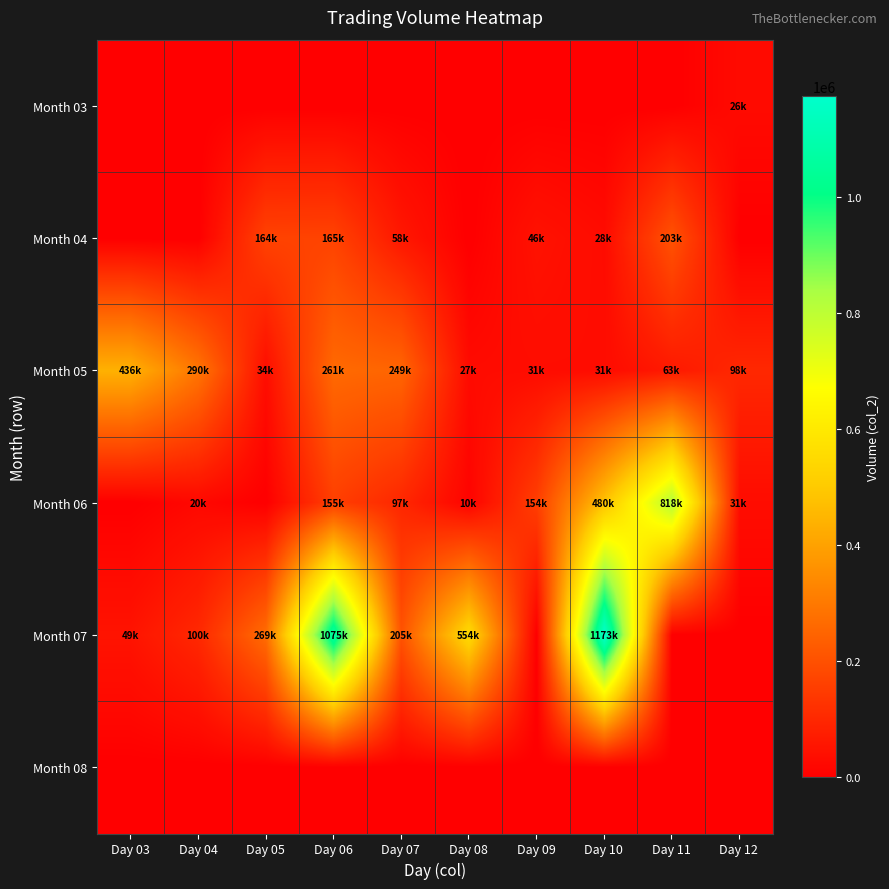

Reading right to left, transcribe all the data shown in this chart.

Month 03: Day 12=26680	Day 11=0	Day 10=0	Day 09=0	Day 08=0	Day 07=0	Day 06=0	Day 05=0	Day 04=0	Day 03=0
Month 04: Day 12=0	Day 11=203040	Day 10=28950	Day 09=46550	Day 08=0	Day 07=58410	Day 06=165860	Day 05=164120	Day 04=0	Day 03=0
Month 05: Day 12=98800	Day 11=63800	Day 10=31200	Day 09=31500	Day 08=27850	Day 07=249900	Day 06=261570	Day 05=34880	Day 04=290600	Day 03=436810
Month 06: Day 12=31480	Day 11=818630	Day 10=480670	Day 09=154740	Day 08=10000	Day 07=97500	Day 06=155700	Day 05=0	Day 04=20600	Day 03=0
Month 07: Day 12=0	Day 11=0	Day 10=1173580	Day 09=0	Day 08=554310	Day 07=205500	Day 06=1075640	Day 05=269360	Day 04=100020	Day 03=49560
Month 08: Day 12=0	Day 11=0	Day 10=0	Day 09=0	Day 08=0	Day 07=0	Day 06=0	Day 05=0	Day 04=0	Day 03=0